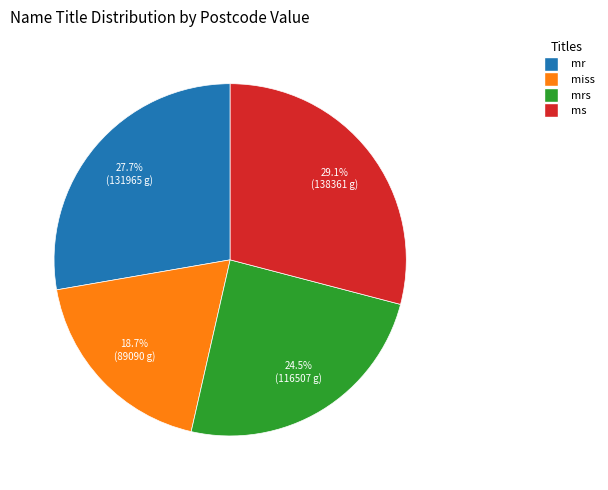

Does any single category account for the majority?

No